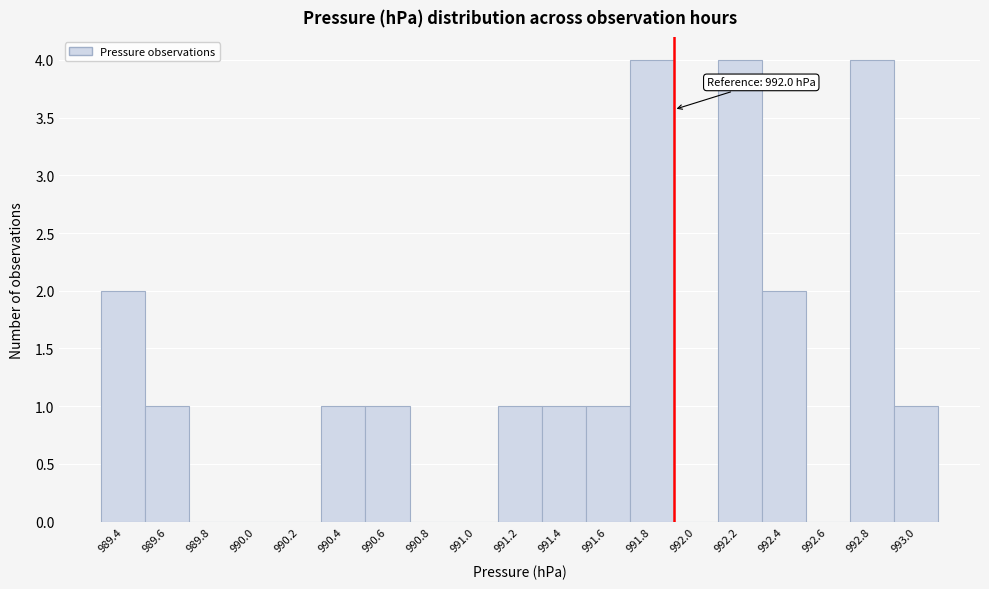

Reading left to right, extract all data points from this chart.

989.4=2	989.6=1	989.8=0	990.0=0	990.2=0	990.4=1	990.6=1	990.8=0	991.0=0	991.2=1	991.4=1	991.6=1	991.8=4	992.0=0	992.2=4	992.4=2	992.6=0	992.8=4	993.0=1